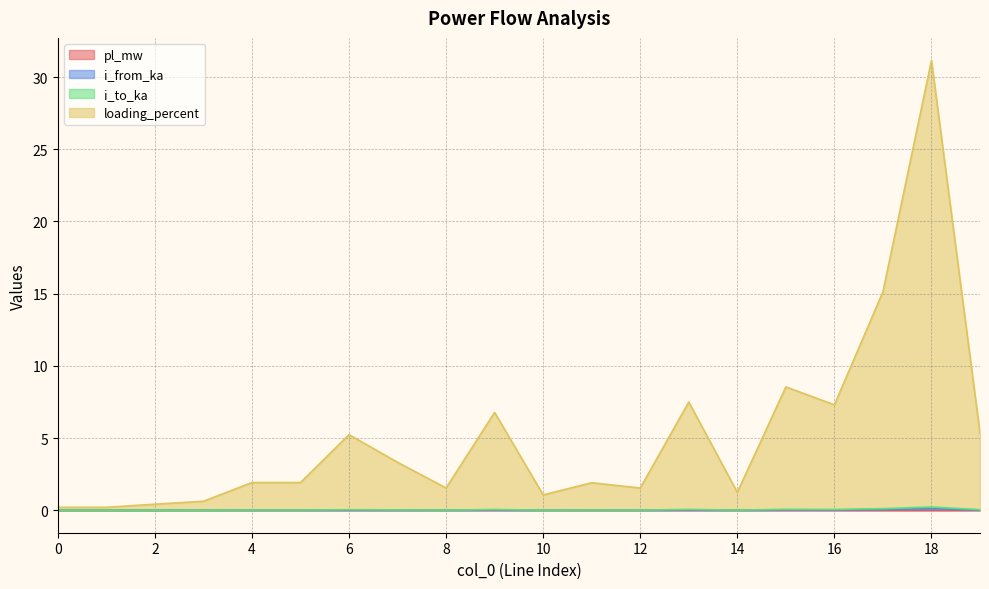

Where is the first local minimum for i_from_ka?

1